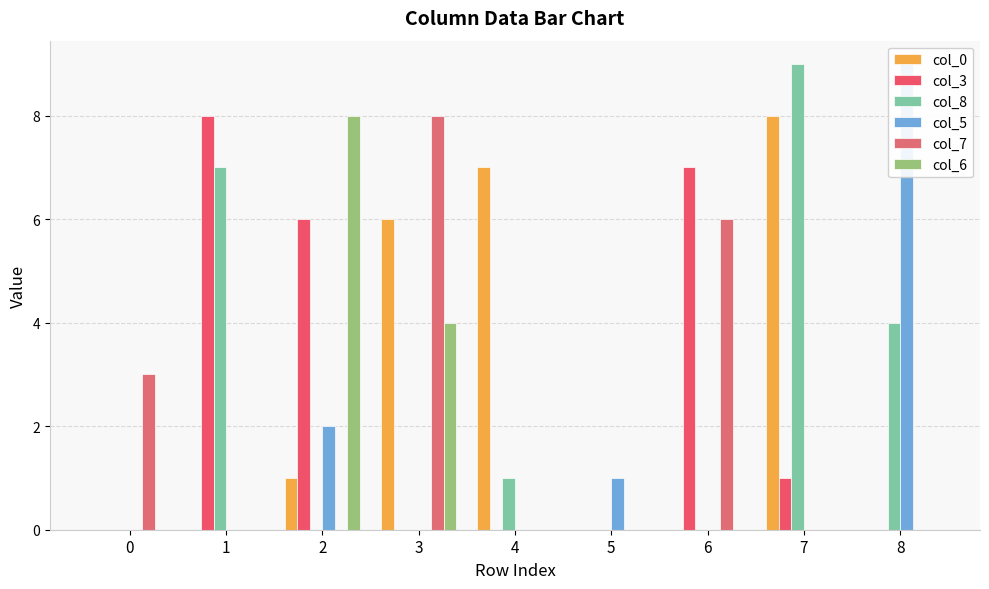

Which series has the largest total across all categories?

col_0